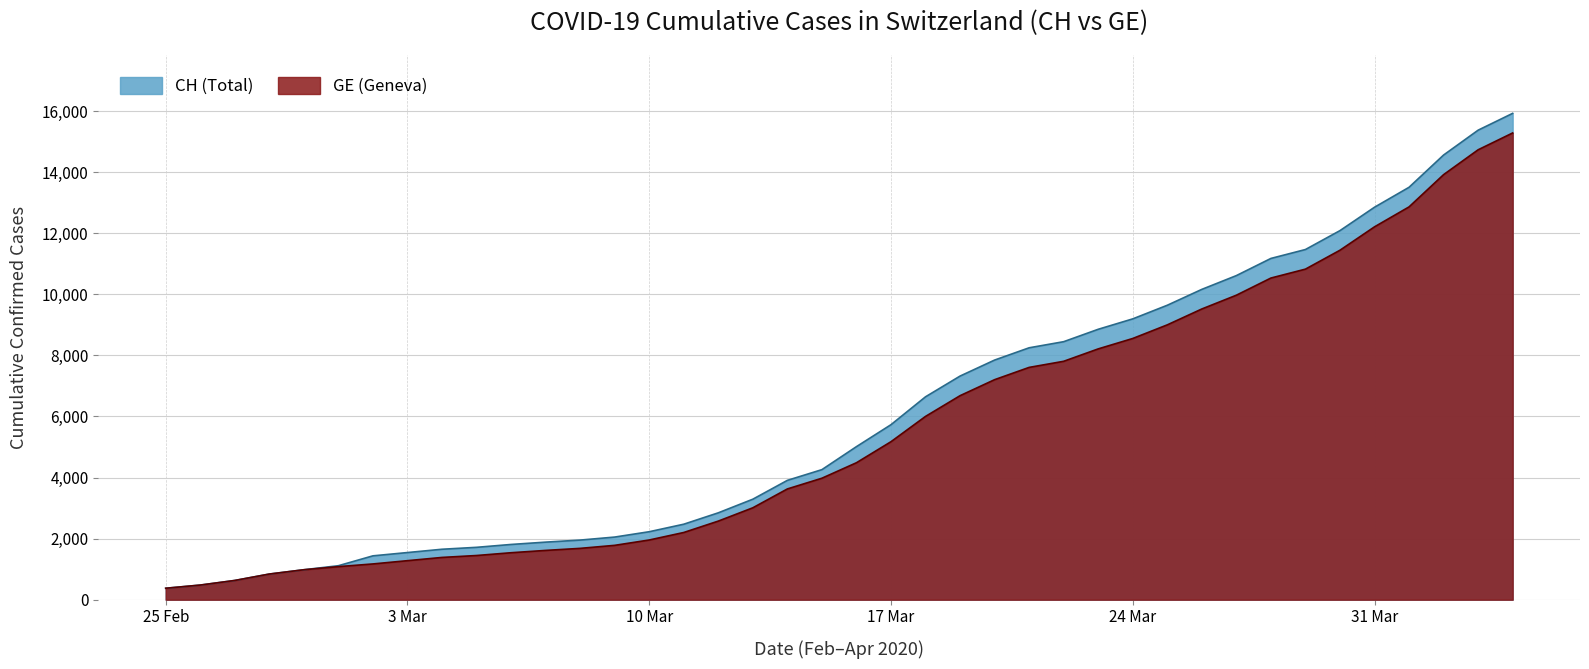

Reading left to right, transcribe all the data shown in this chart.

CH (Total): 375	479	630	840	981	1113	1436	1544	1652	1715	1809	1885	1952	2051	2226	2472	2845	3291	3908	4259	5012	5731	6644	7323	7847	8249	8449	8855	9196	9642	10162	10613	11175	11467	12086	12852	13505	14561	15375	15926
GE (Geneva): 375	479	630	840	981	1083	1171	1278	1384	1447	1538	1614	1681	1780	1955	2201	2574	3010	3627	3978	4485	5174	6002	6681	7205	7607	7807	8213	8554	9000	9520	9971	10533	10825	11444	12210	12863	13919	14733	15284